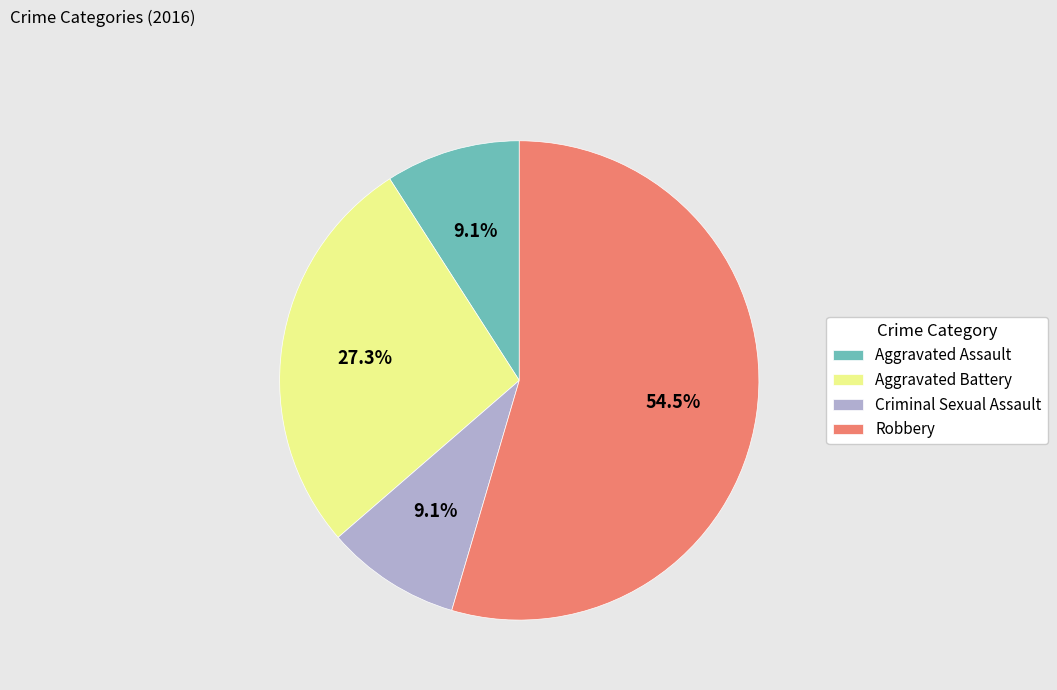

To the nearest percent, what percentage of the pie is Criminal Sexual Assault?

9%